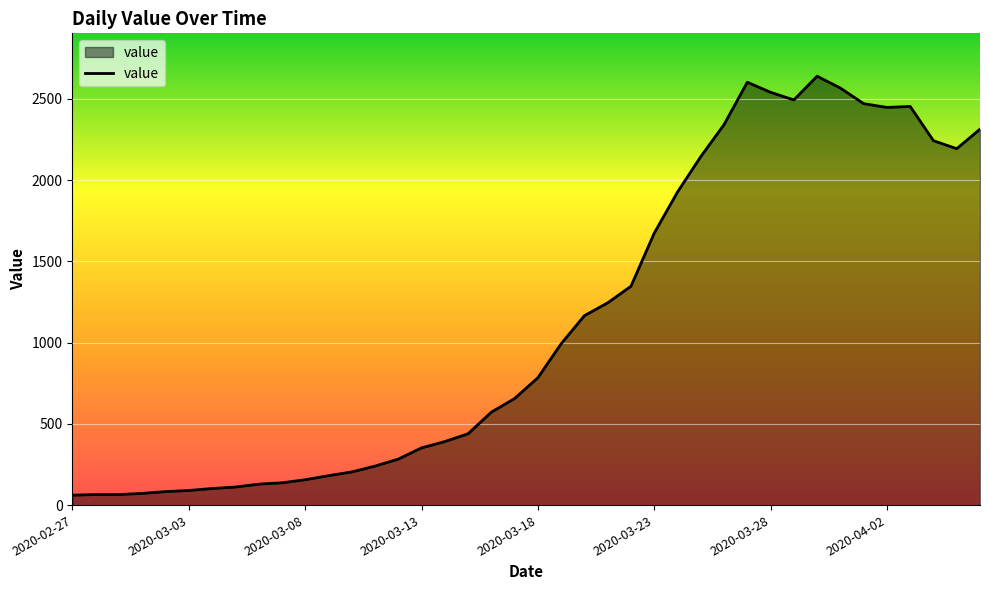

What is the sum of all values?

44981